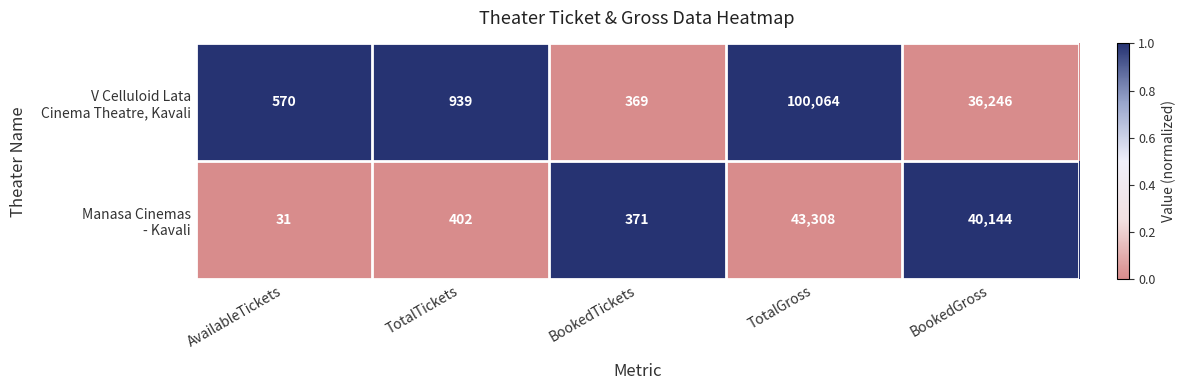

What is the spread (max minus min) of values at AvailableTickets?

539